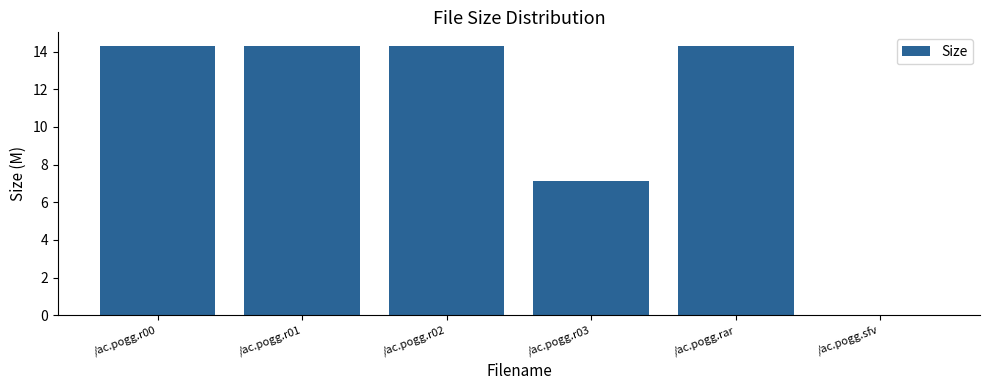

How many series are shown in this chart?

1